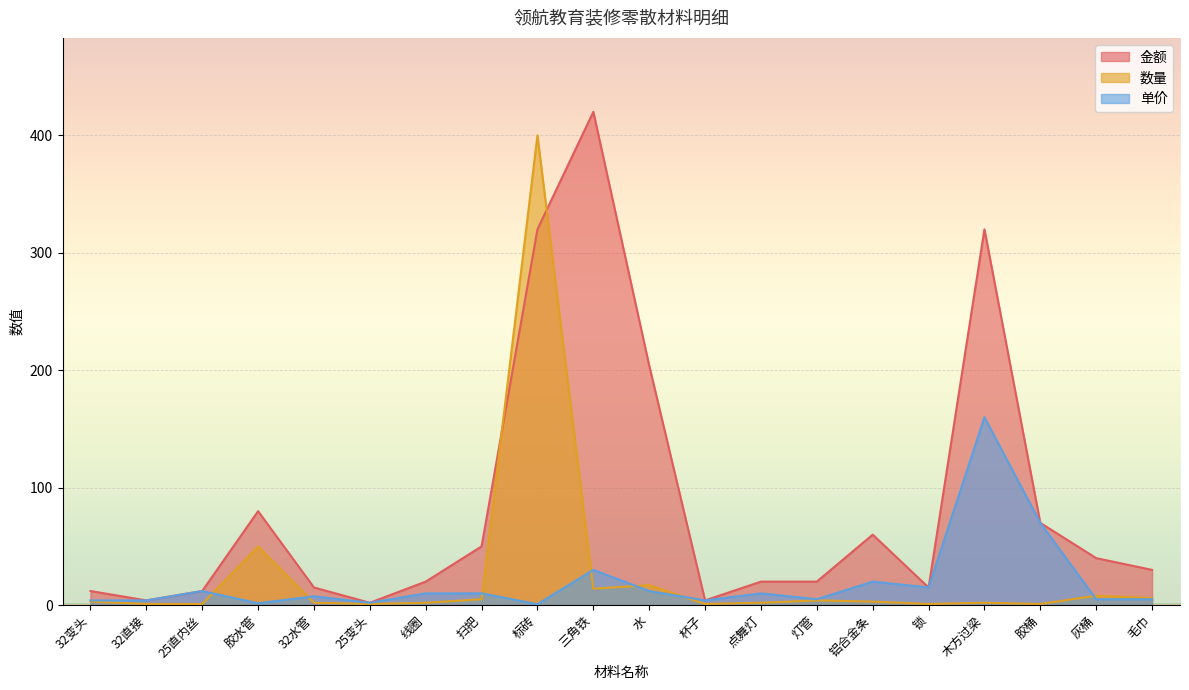

Which category has the lowest value in the 数量 series?

32直接